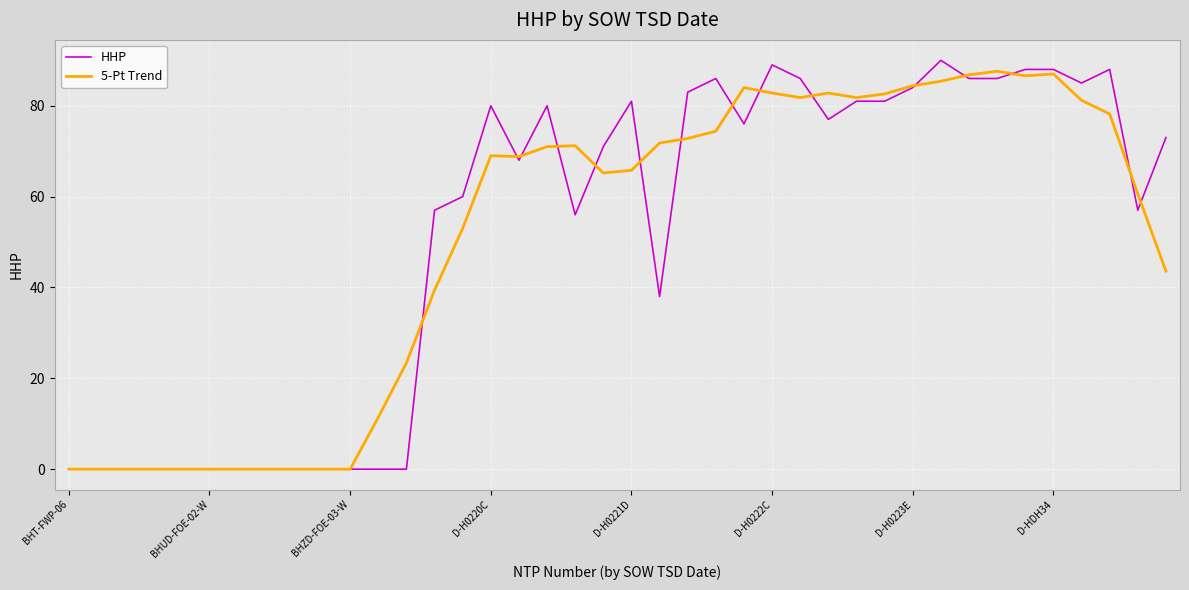

At how many categories does at least one series exceed 34?

27